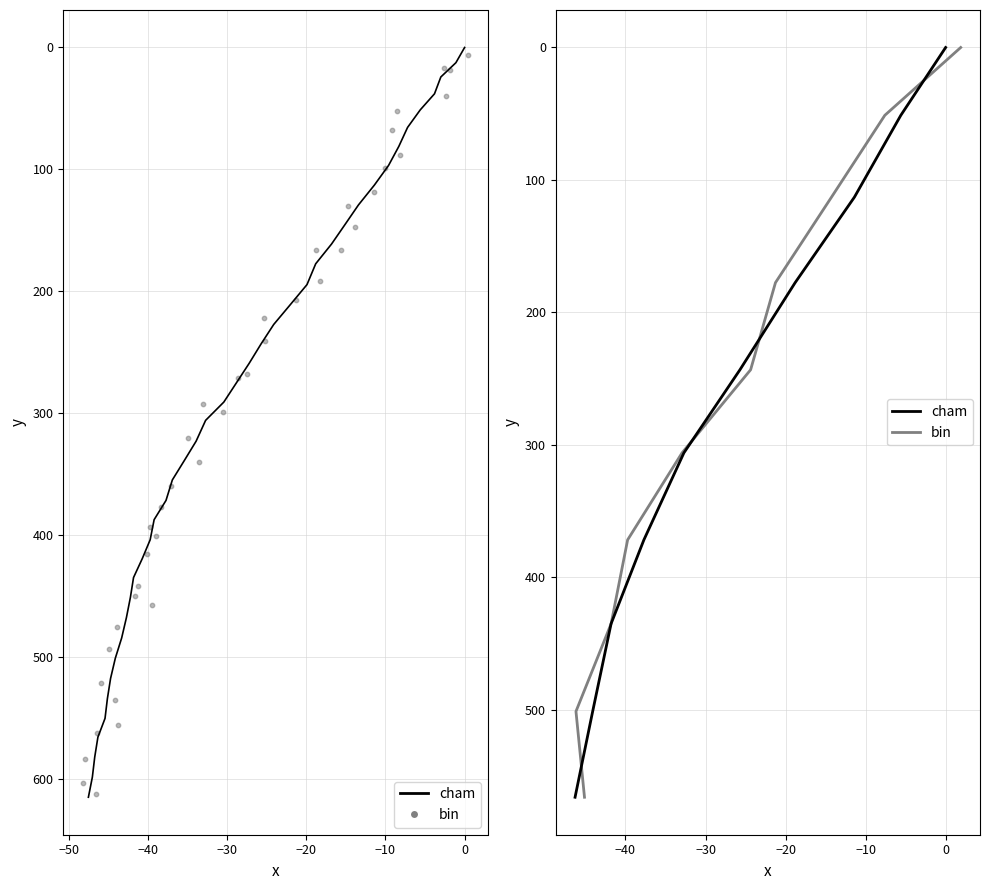

Which series contains the lowest Y value?

cham